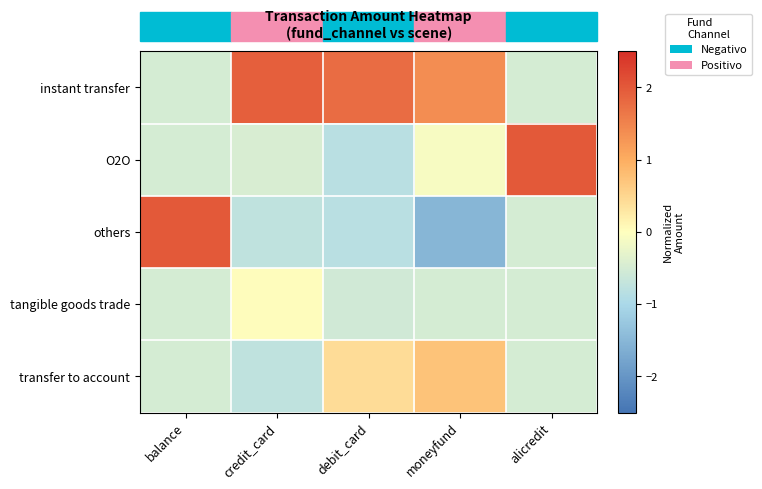

At alicredit, list the series in order from largest to smallest.

O2O, instant transfer, others, tangible goods trade, transfer to account